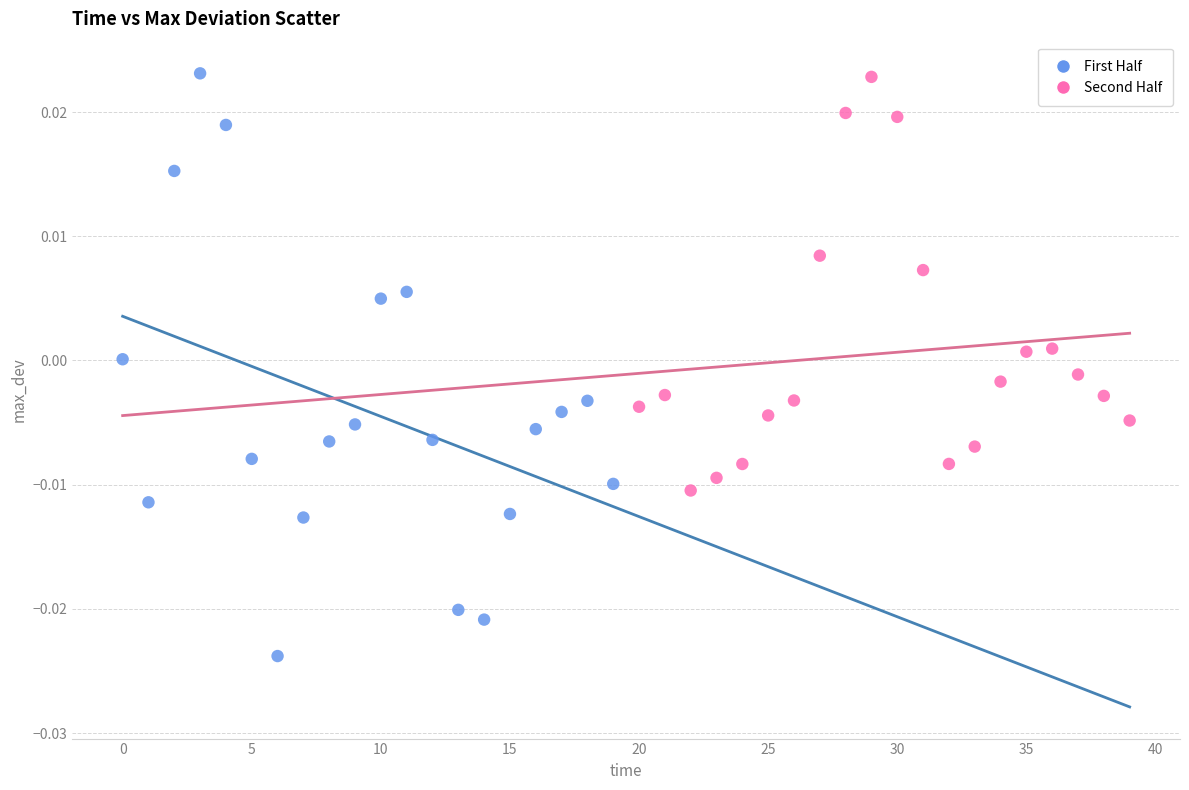

Which series has the largest Y range (max minus min)?

First Half